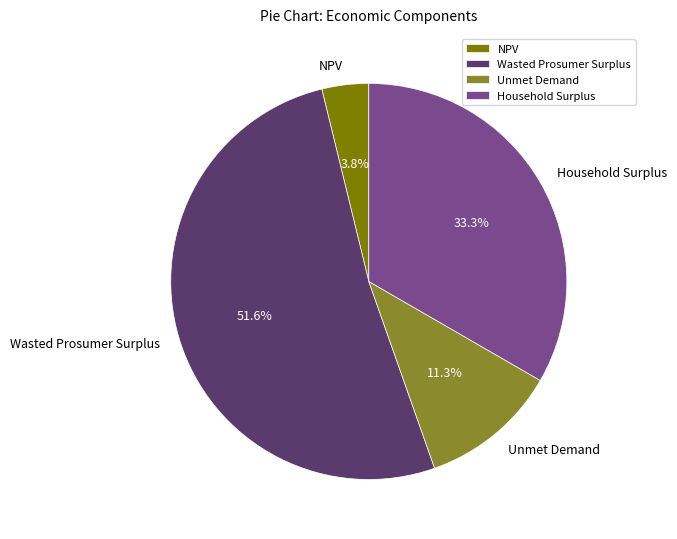

How many slices are in this pie chart?

4